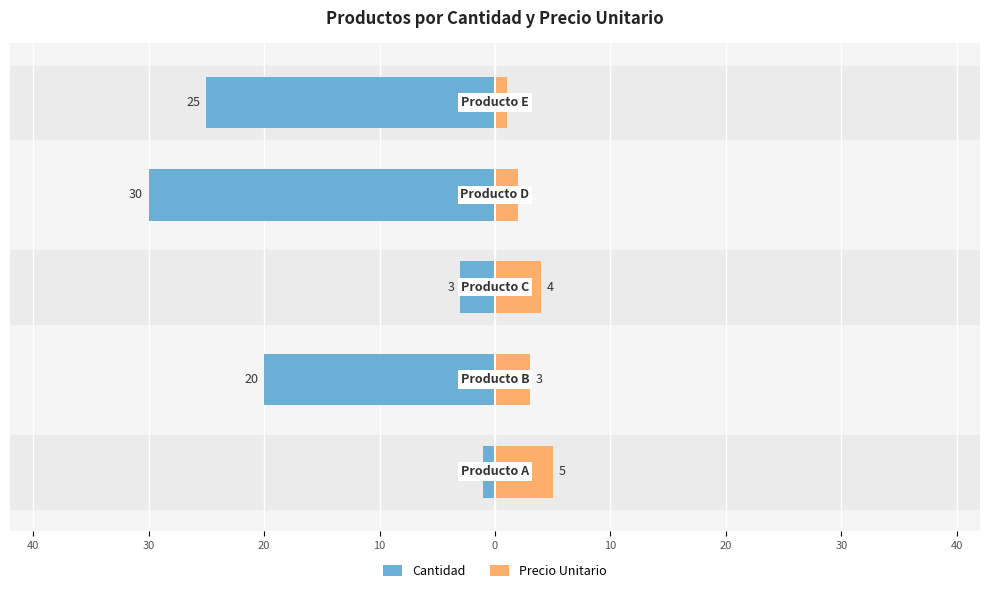

What is the difference between the maximum and minimum values in the Cantidad series?

29